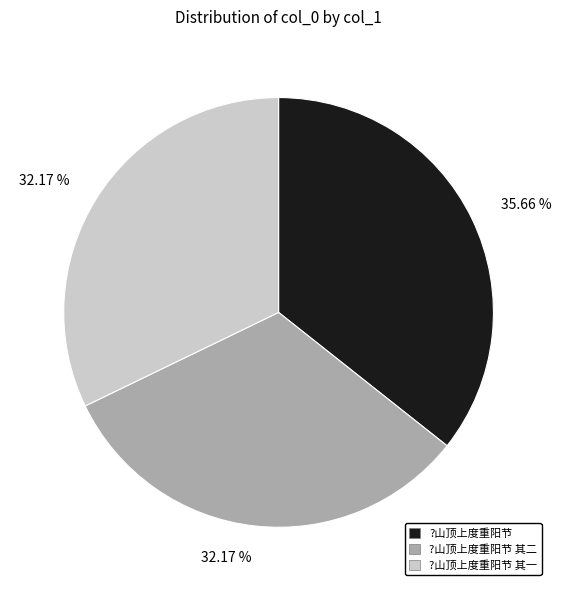

What is the ratio of the value at ?山顶上度重阳节 其一 to the value at ?山顶上度重阳节?

0.9